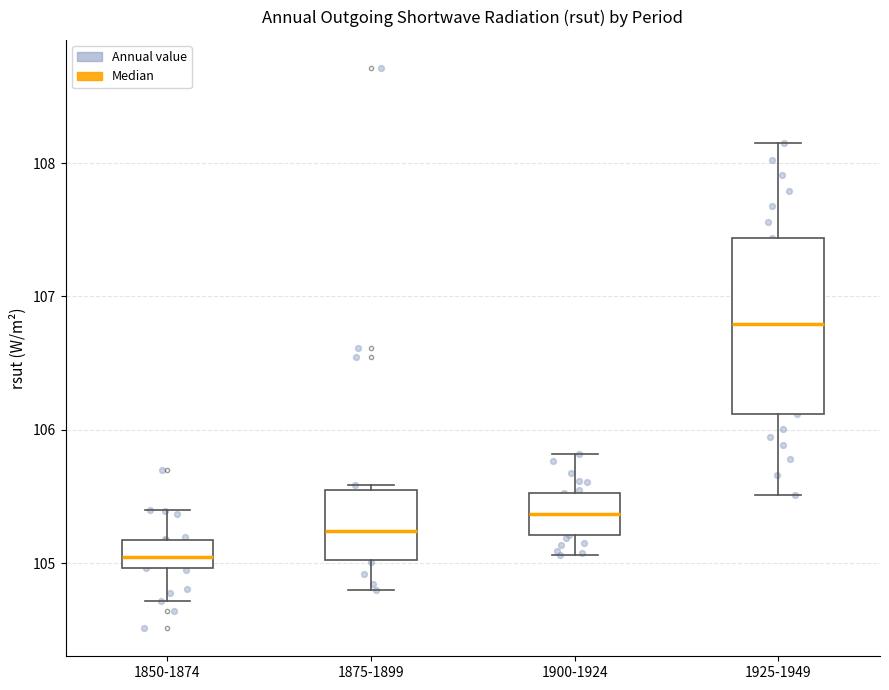

Which box's median line is the highest?

1925-1949